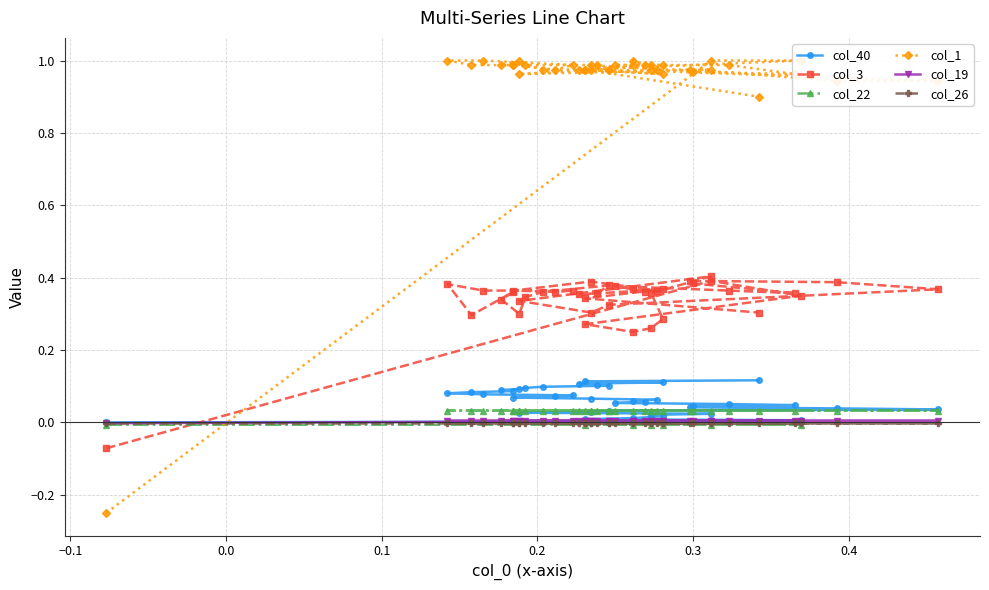

Is this an area chart (filled region under the line)?

No